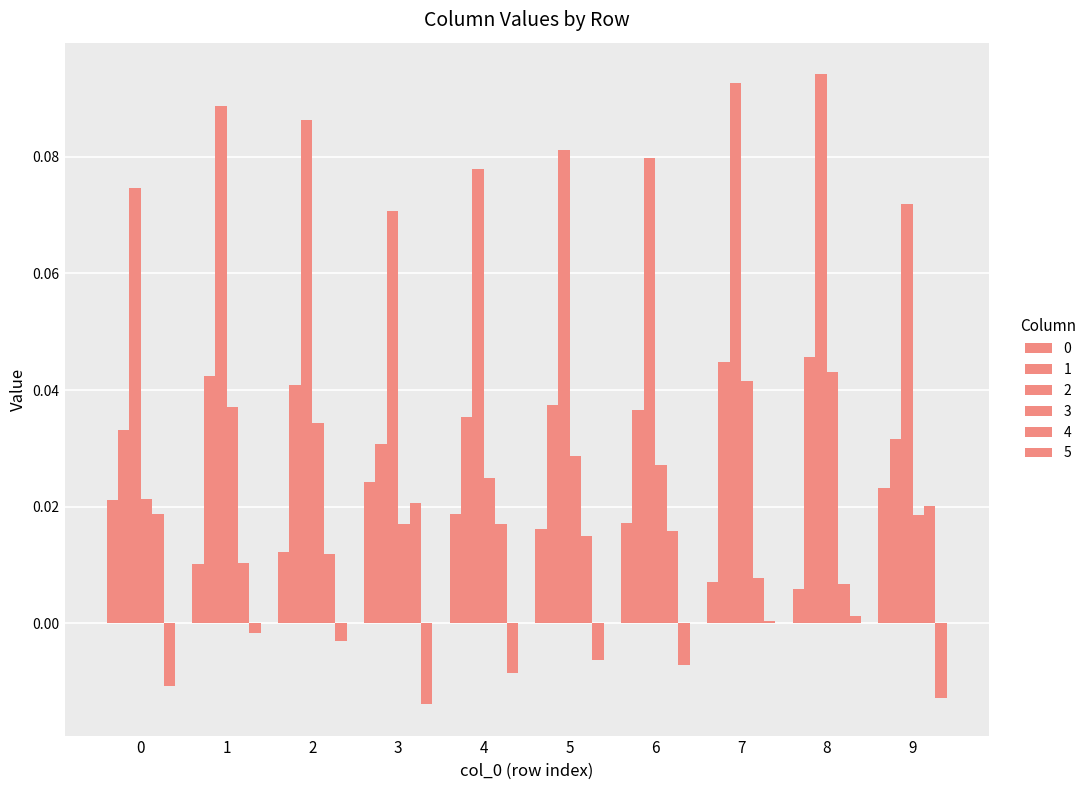

Are the bars horizontal?

No